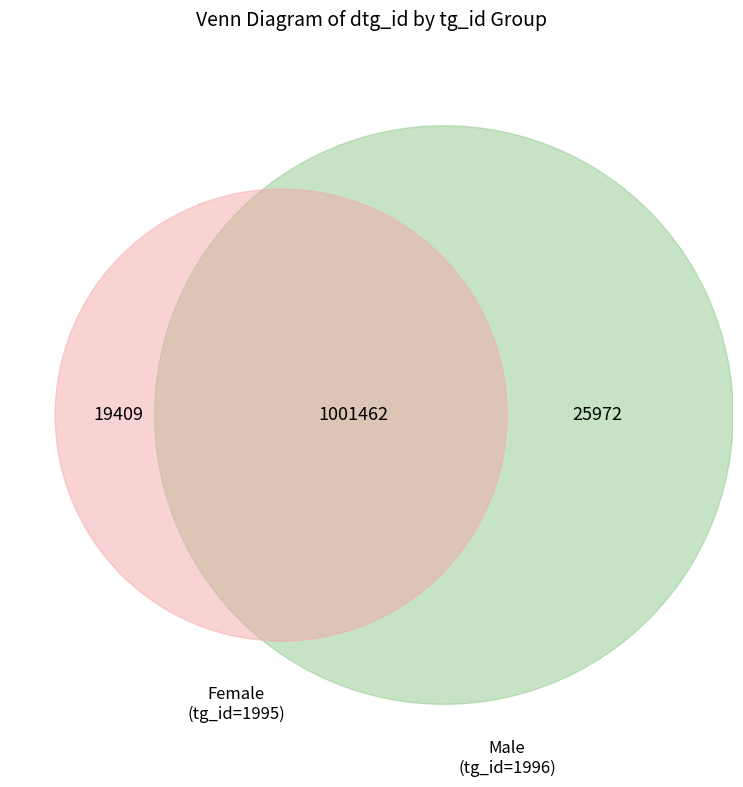

What percentage is the dose_level_2 slice, to the nearest percent?

2%